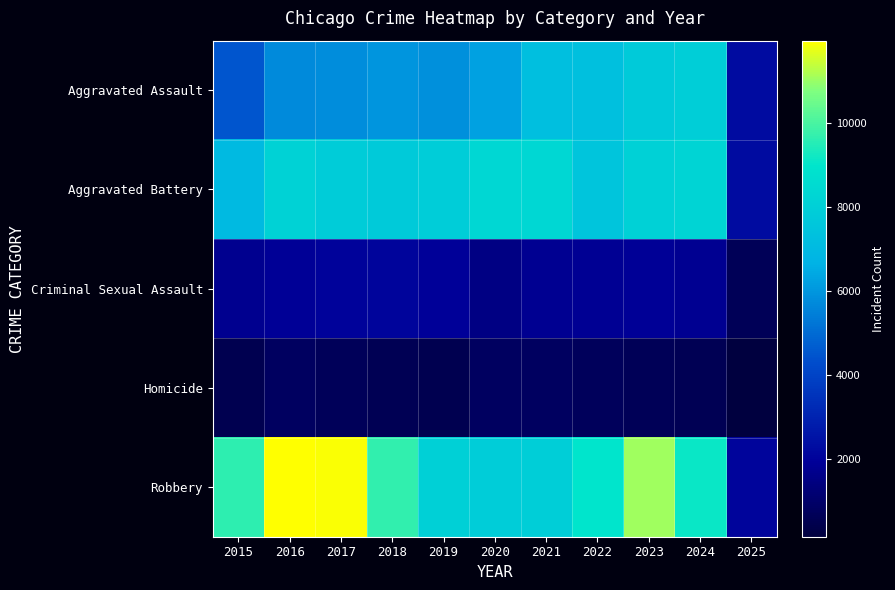

How many data points does each series have?

11